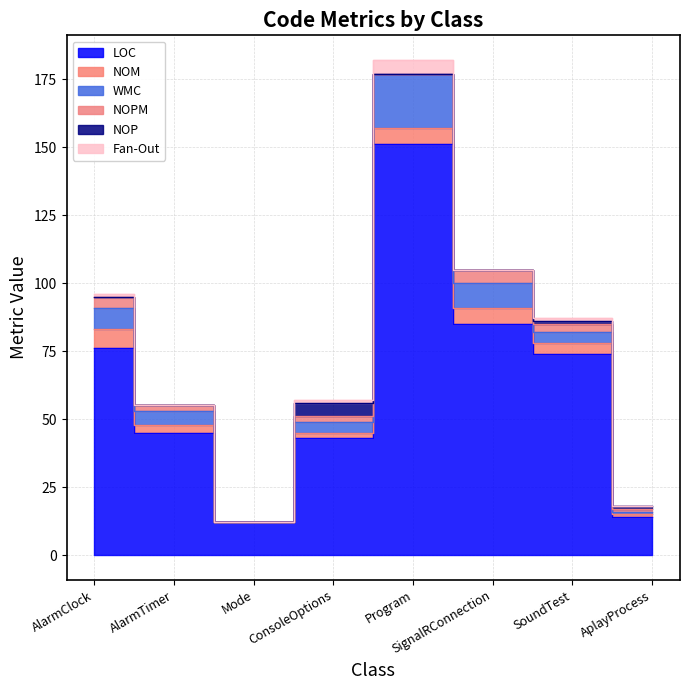

List the labels in order of NOM value, smallest first.

Mode, AplayProcess, ConsoleOptions, AlarmTimer, SoundTest, Program, SignalRConnection, AlarmClock